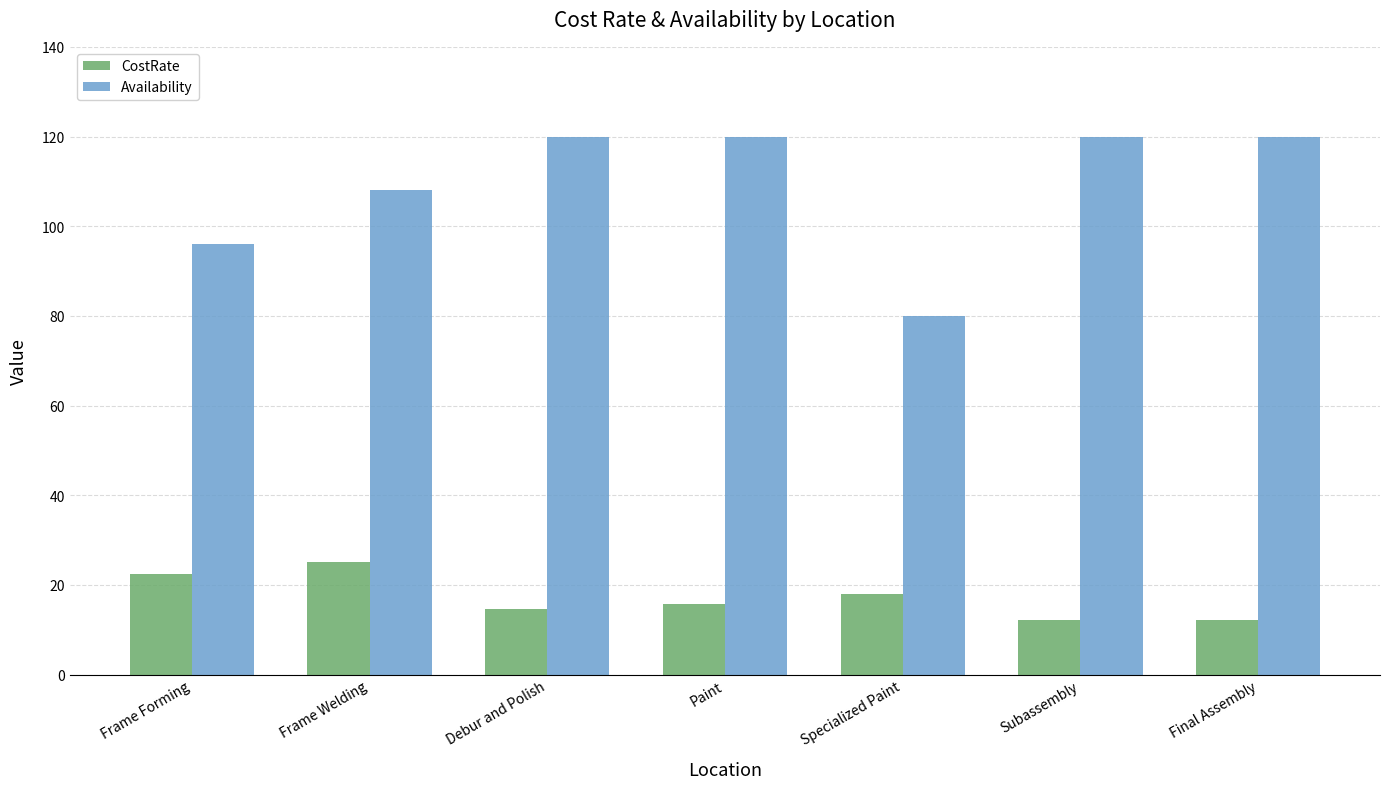

Which category has the lowest value in the Availability series?

Specialized Paint